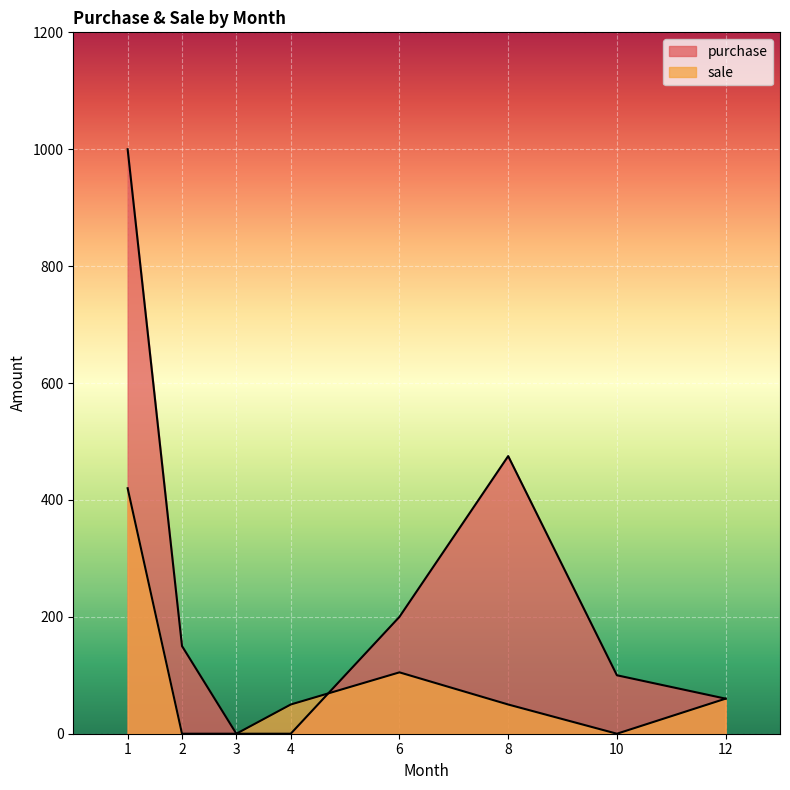

Where does the sale series first go above 50?

1